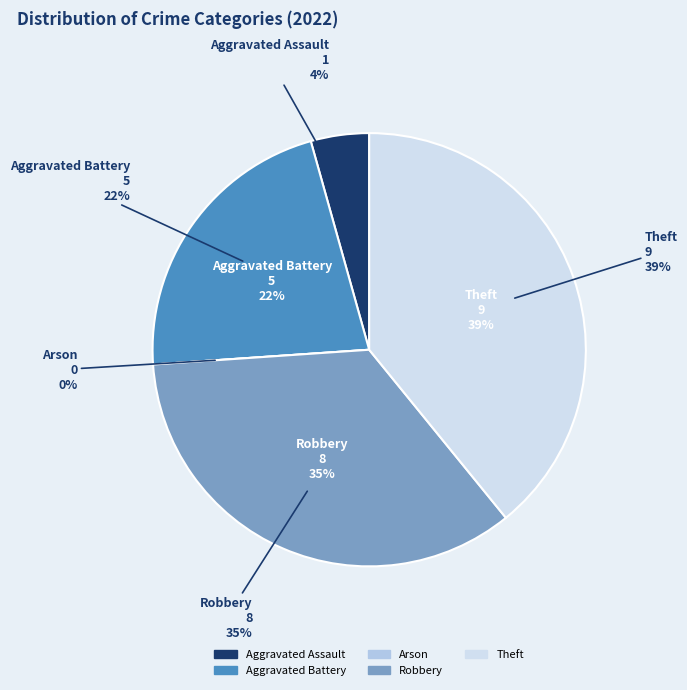

To the nearest percent, what is the combined percentage of Aggravated Battery and Theft?

61%